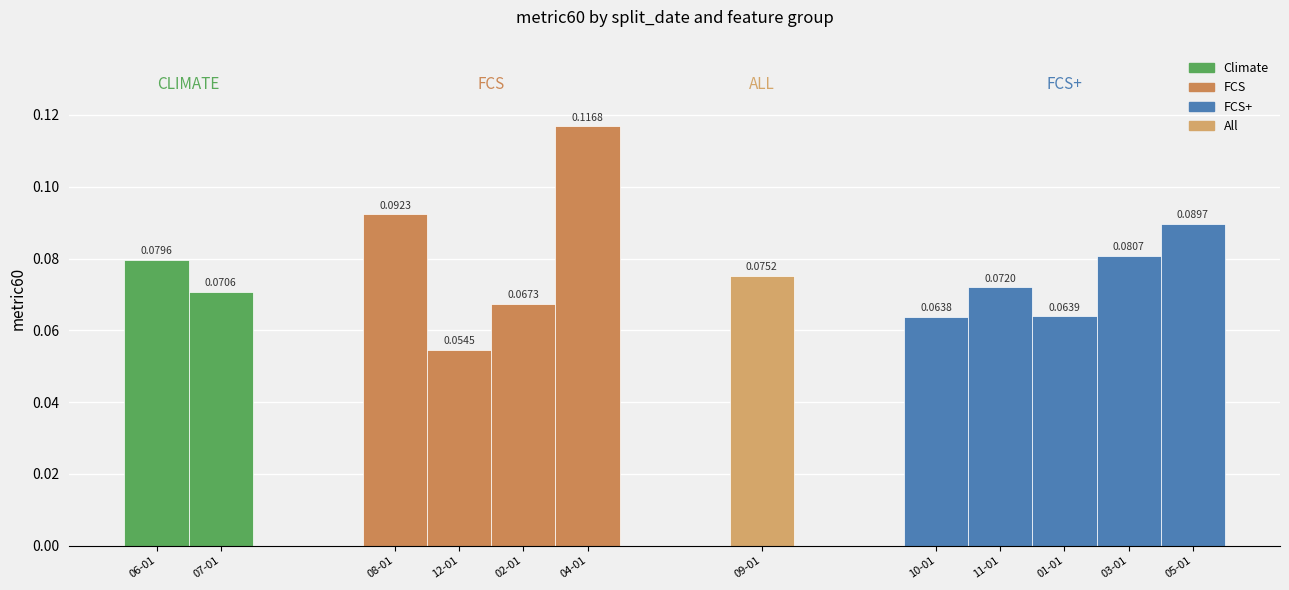

Where is the data nearest to the value 0?

2022-12-01